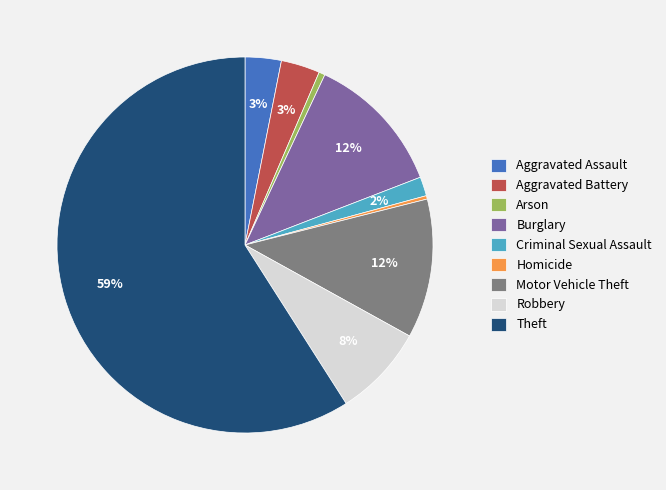

Which slice is the largest?

Theft